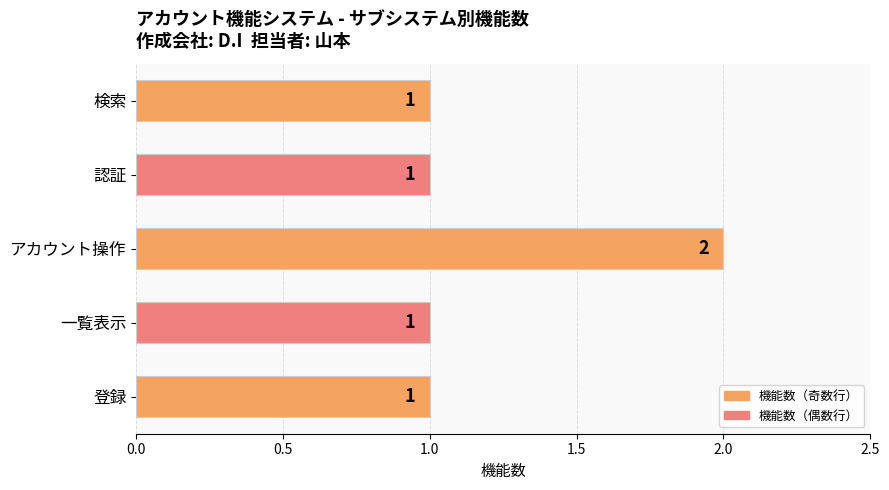

What is the sum of all values?

6